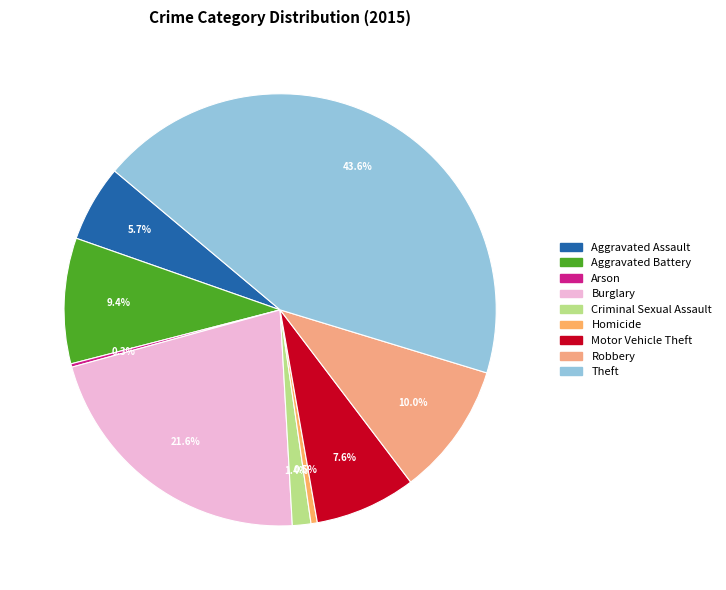

What portion of the pie excludes Aggravated Battery?

90.6%